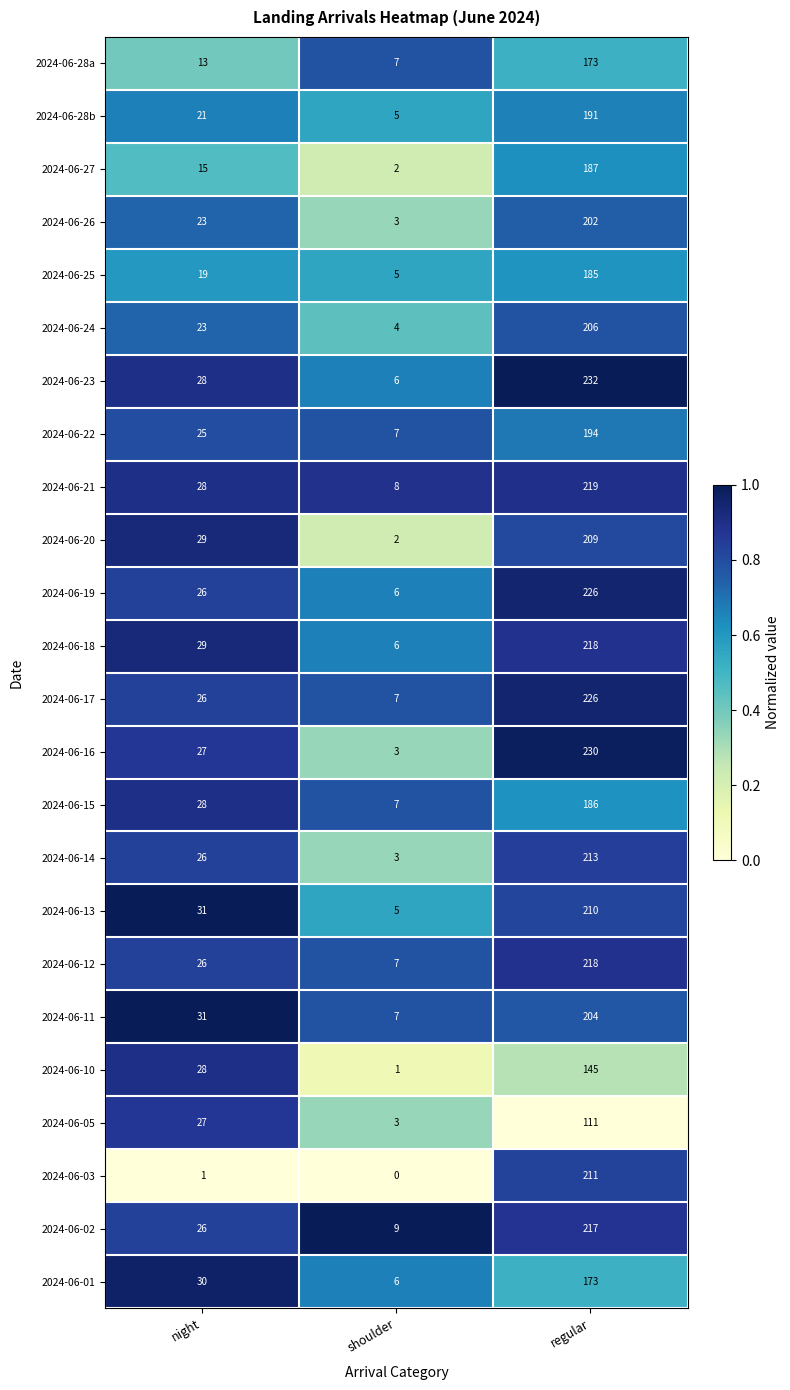

The value of 2024-06-23 at regular is 232. True or false?

True